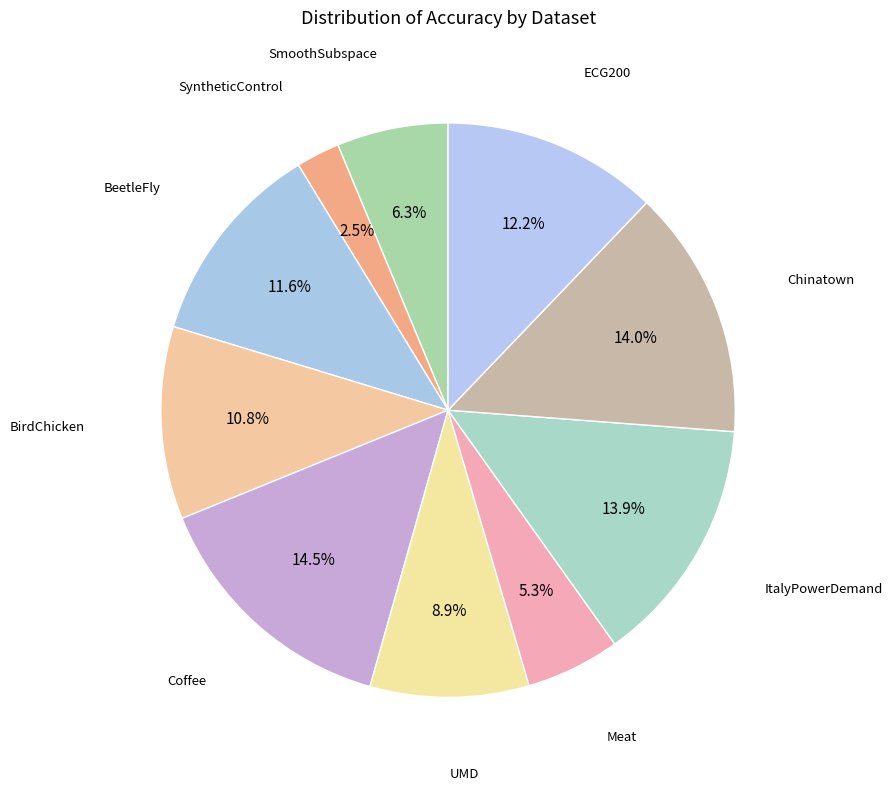

How many slices are in this pie chart?

10